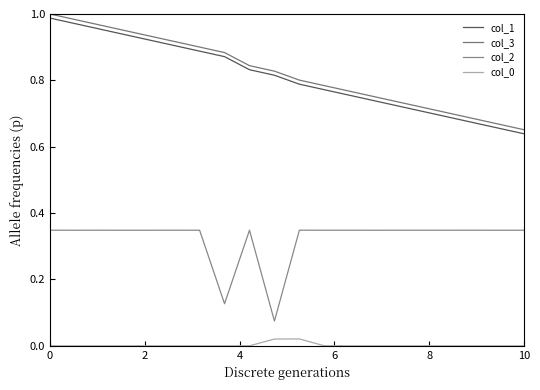

At how many categories does at least one series exceed 0?

20